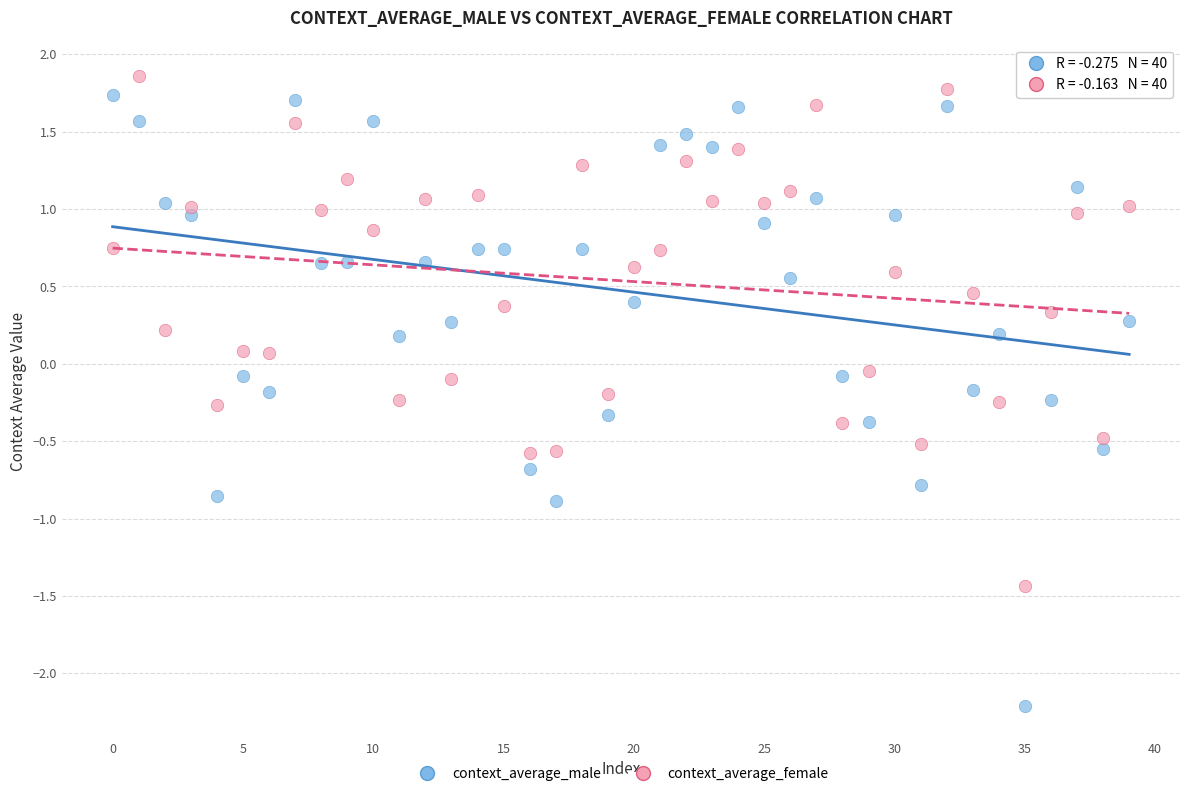

What are all the series names shown in the legend?

context_average_male, context_average_female